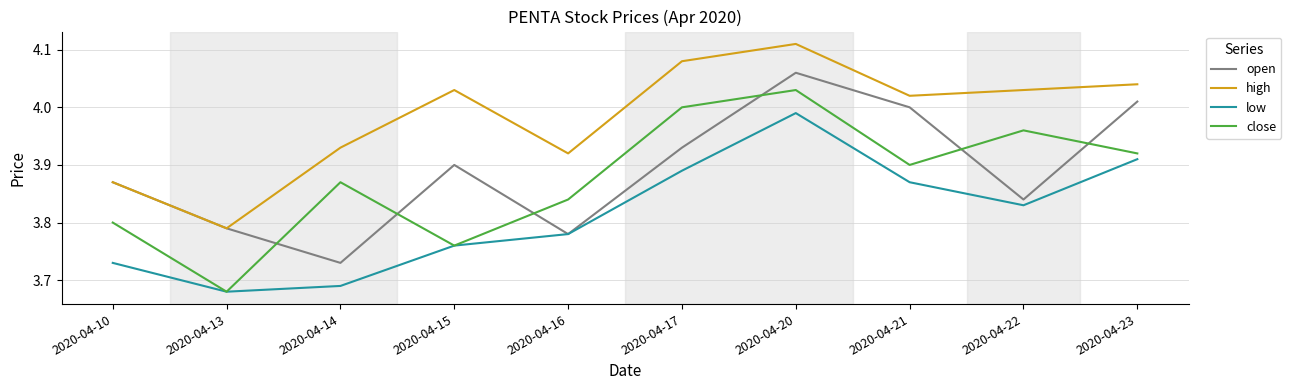

What is the difference between the maximum and minimum values in the low series?

0.3